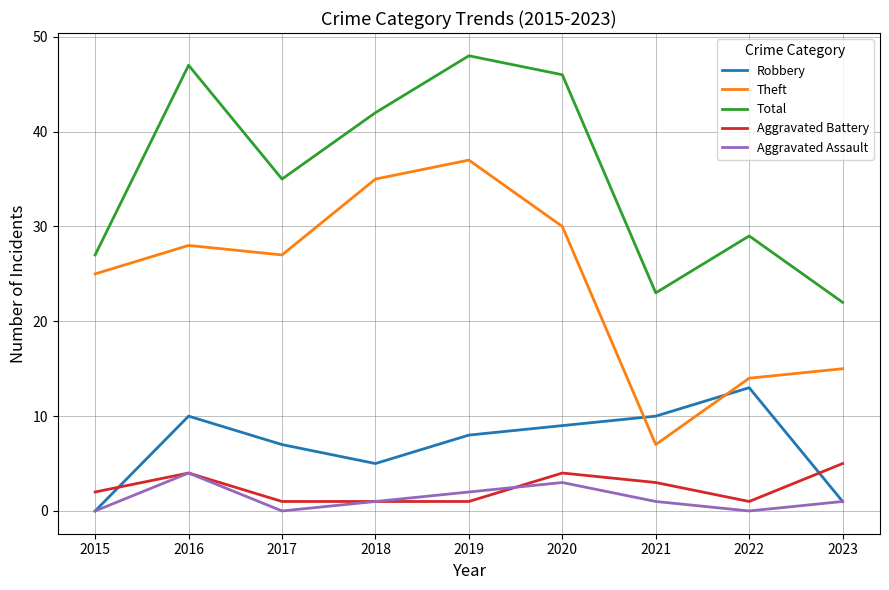

Which label corresponds to the largest value in the chart?

2019